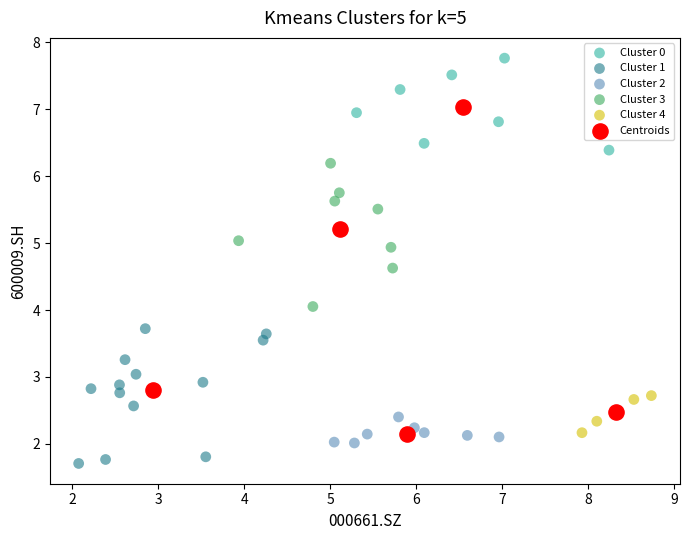

Which series reaches the maximum Y coordinate?

Cluster 0